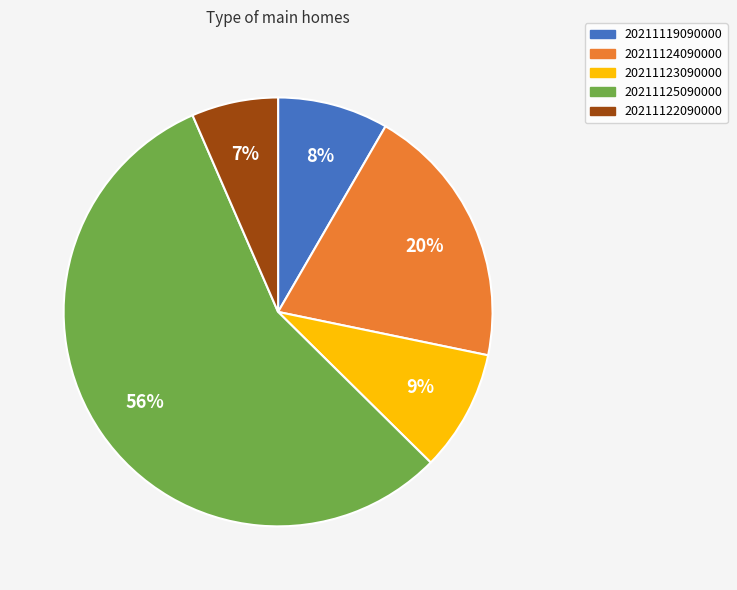

Does any single category account for the majority?

Yes